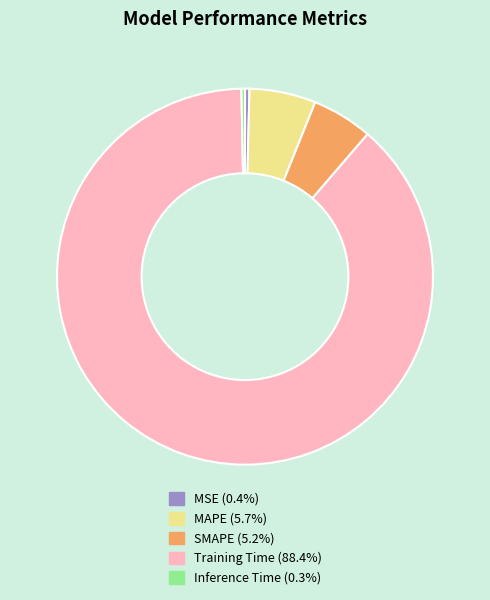

Does Training Time represent more than half of the total?

Yes